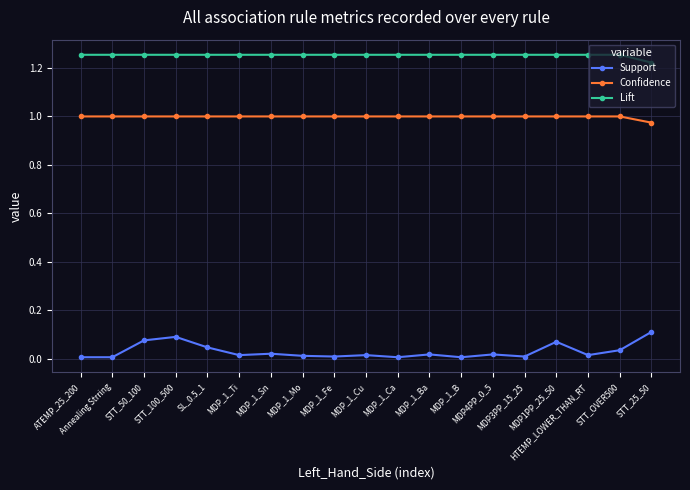

Does the chart have visible grid lines?

Yes